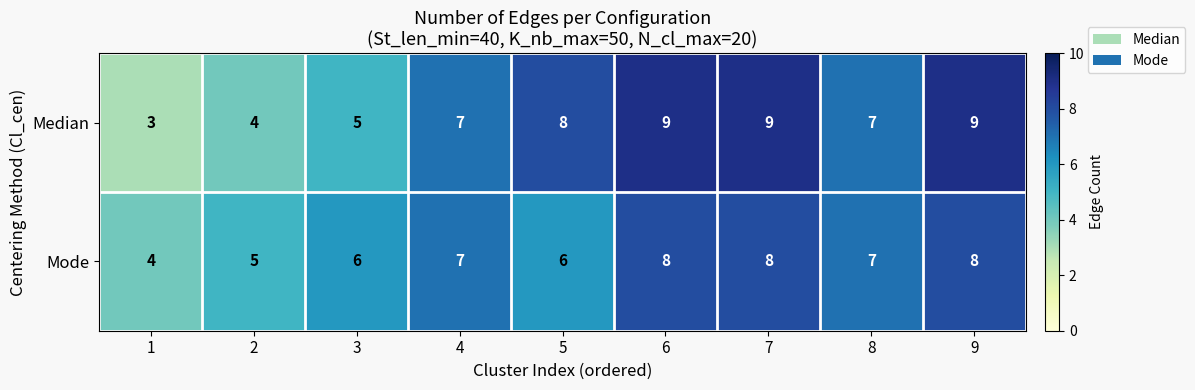

At which label is Median closest to 6?

3